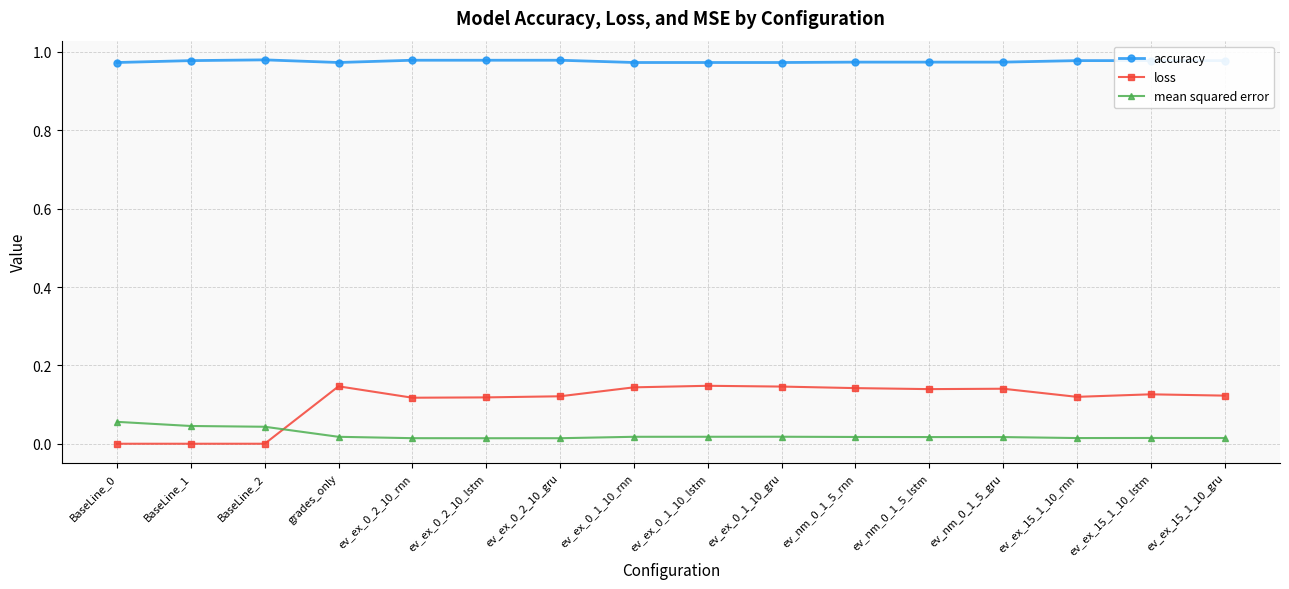

True or false: loss and accuracy cross at least once.

False